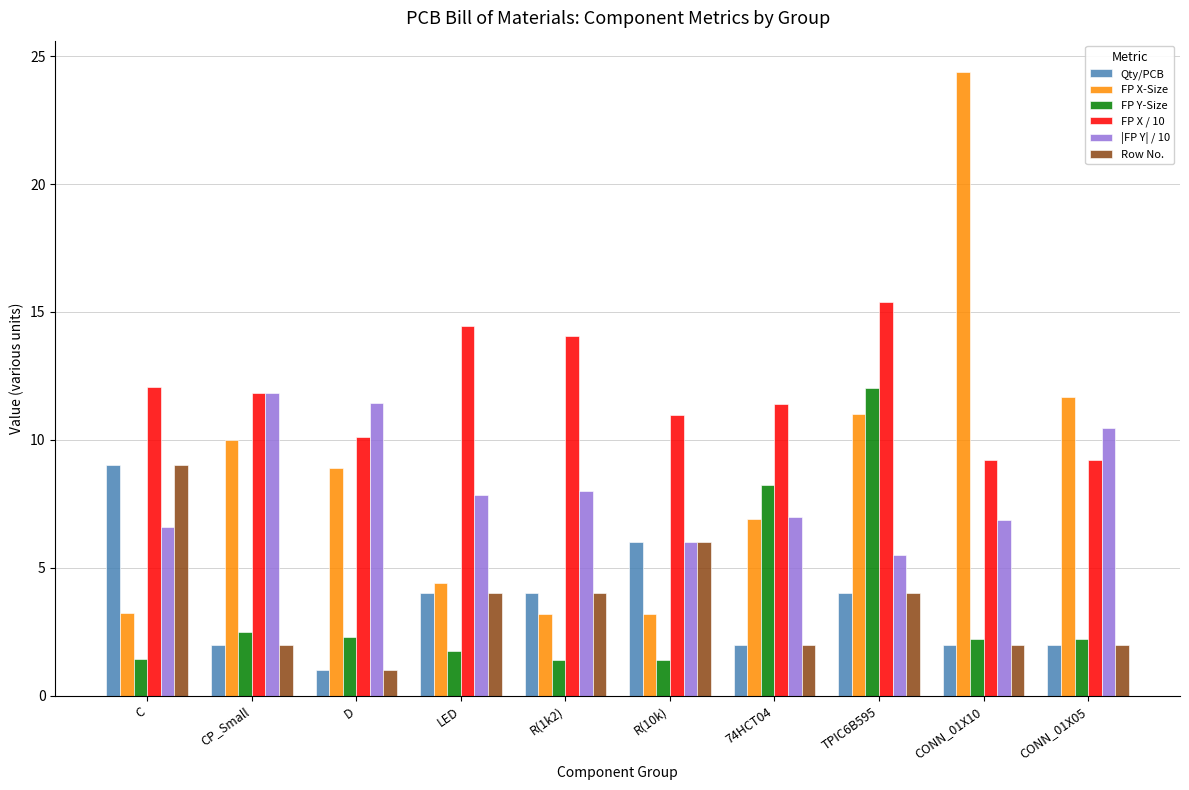

Between CP_Small and CONN_01X10, which series saw the biggest shift?

FP X-Size